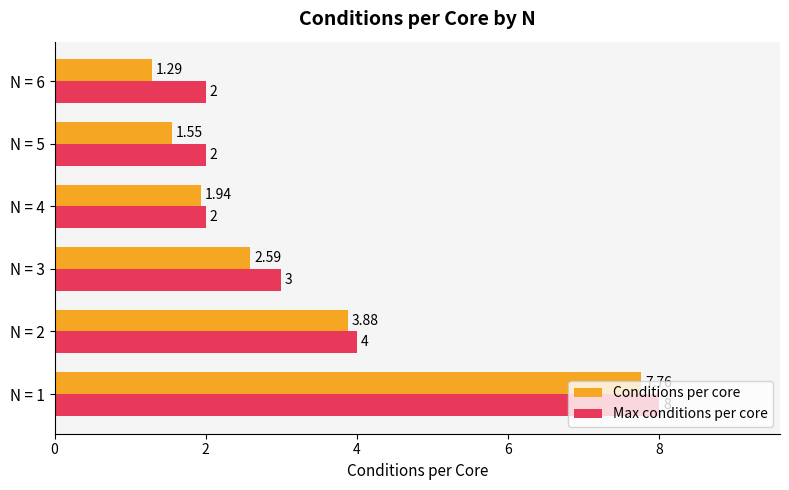

What is the sum of the Max conditions per core values at N = 4 and N = 1?

10.0